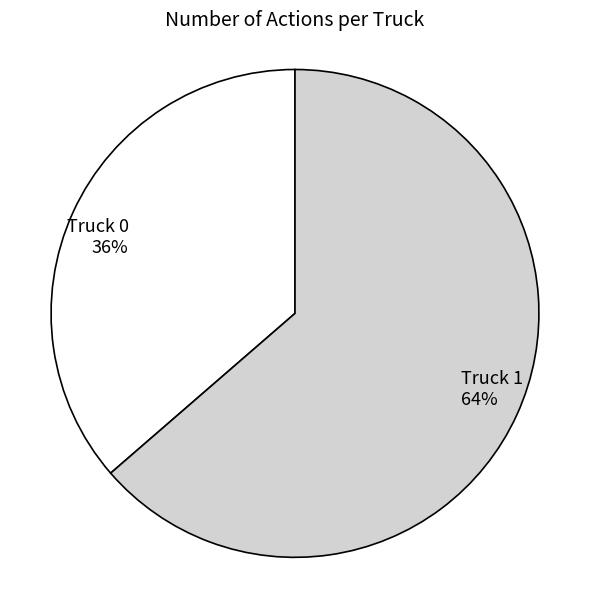

Do Truck 1 and Truck 0 together represent more than half of the pie?

Yes